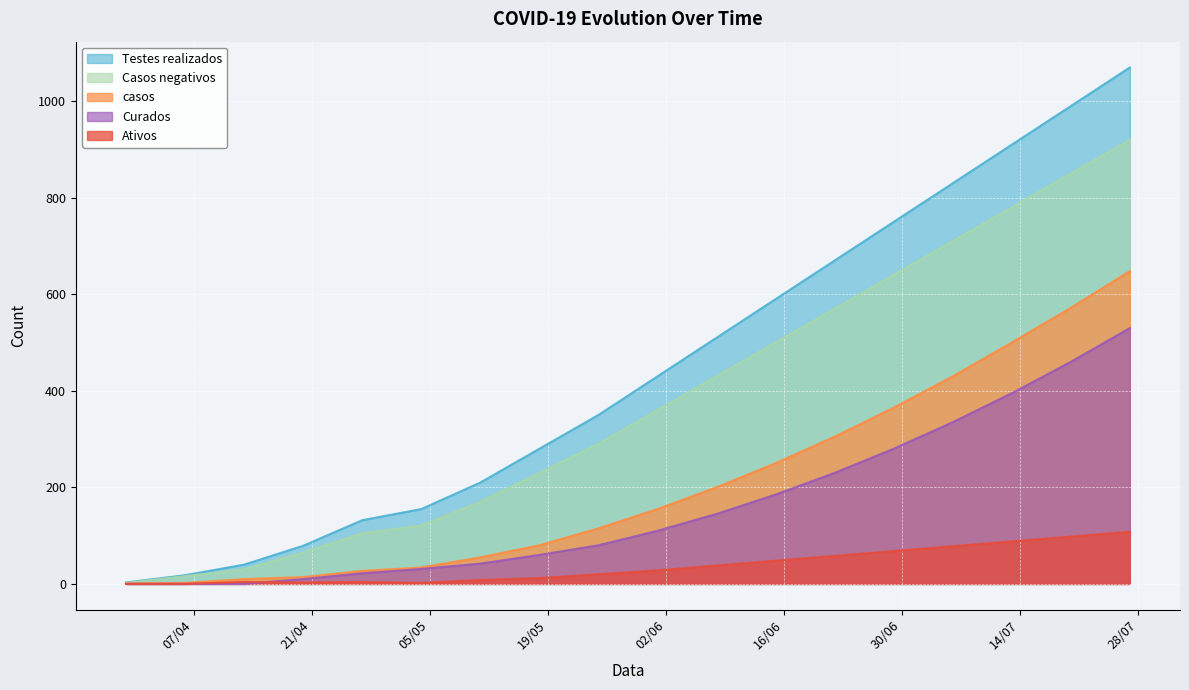

How many lines are shown in the chart?

5